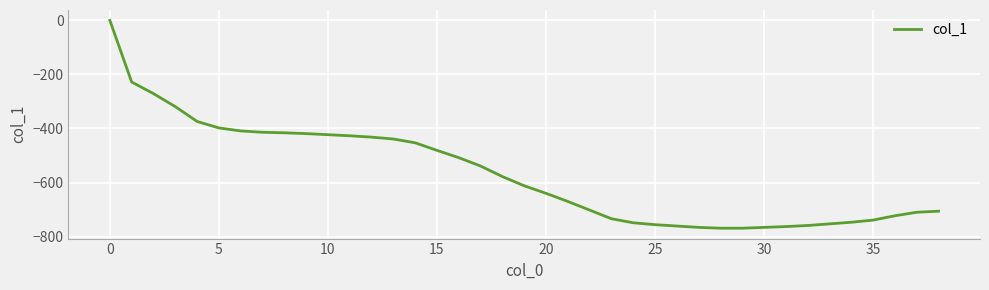

What is the minimum value shown in the chart?

-769